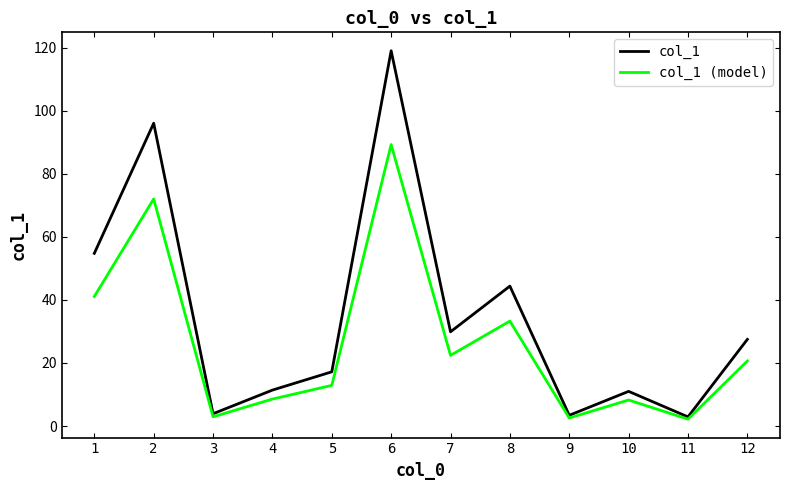

How many values in the col_1 (model) series exceed 20?

6